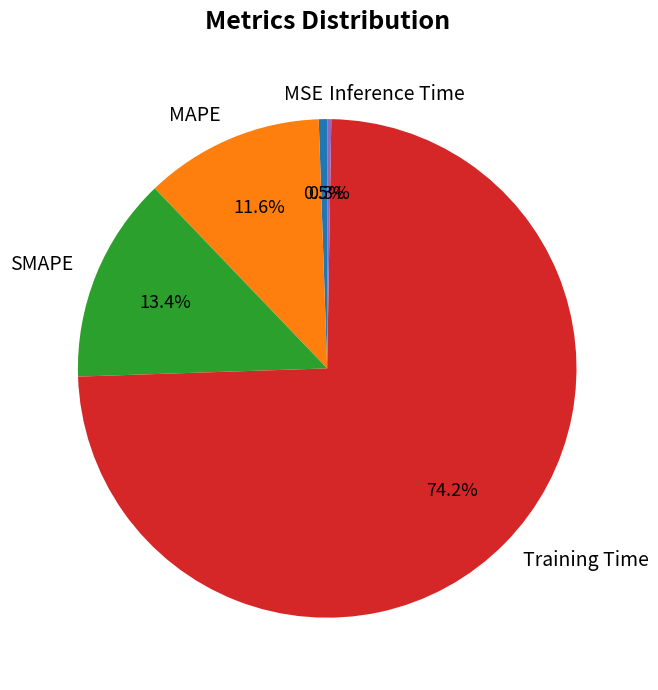

What is the largest slice in the pie chart?

Training Time